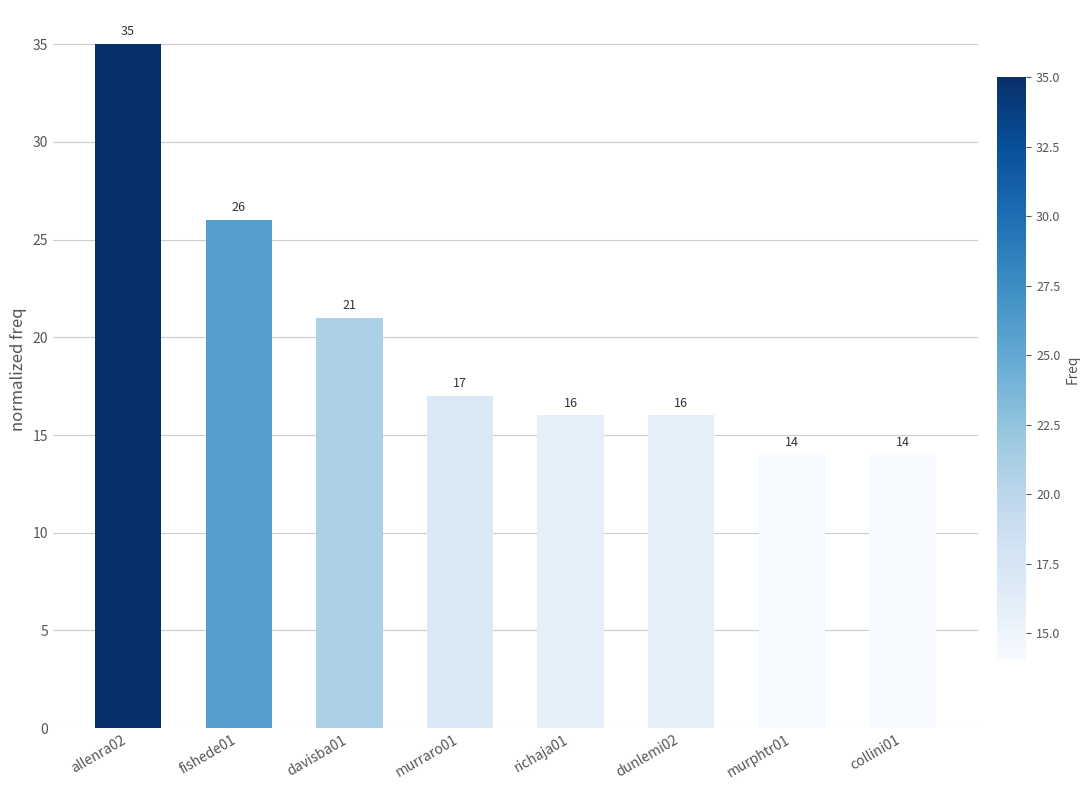

Reading left to right, list all the values displayed in this chart.

allenra02=35	fishede01=26	davisba01=21	murraro01=17	richaja01=16	dunlemi02=16	murphtr01=14	collini01=14